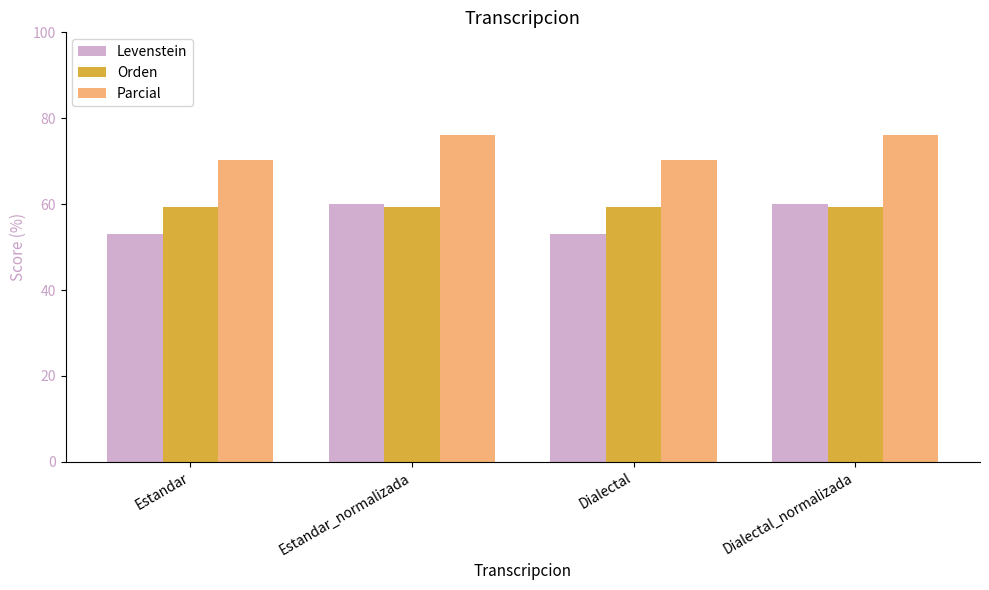

Is the value of Parcial at Dialectal greater than the value of Orden at Estandar_normalizada?

Yes